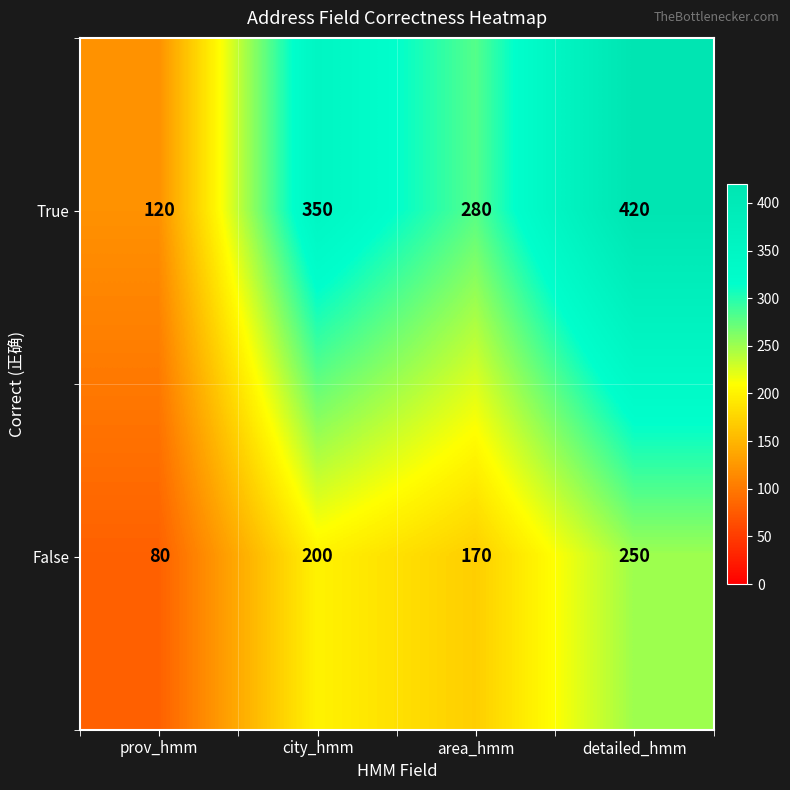

What is the difference between the highest and lowest values at detailed_hmm?

170